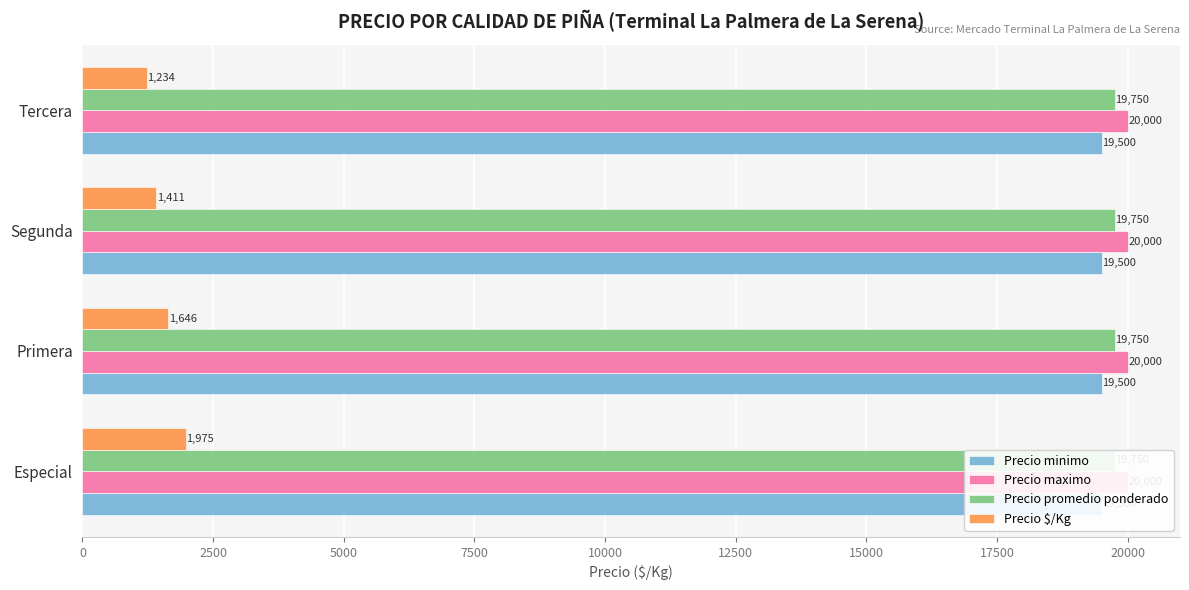

How many categories are shown in the chart?

4